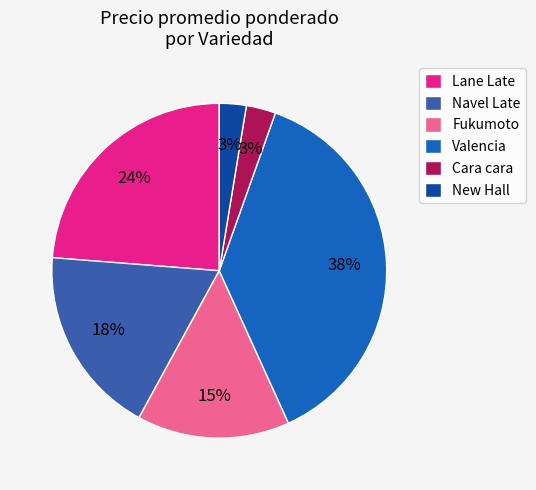

Is there any slice that represents more than half of the pie?

No